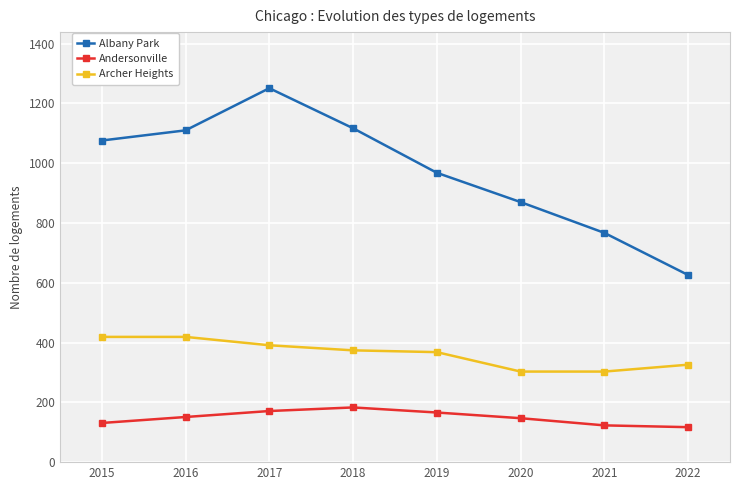

Count the Archer Heights values in the range 326 to 419.

6